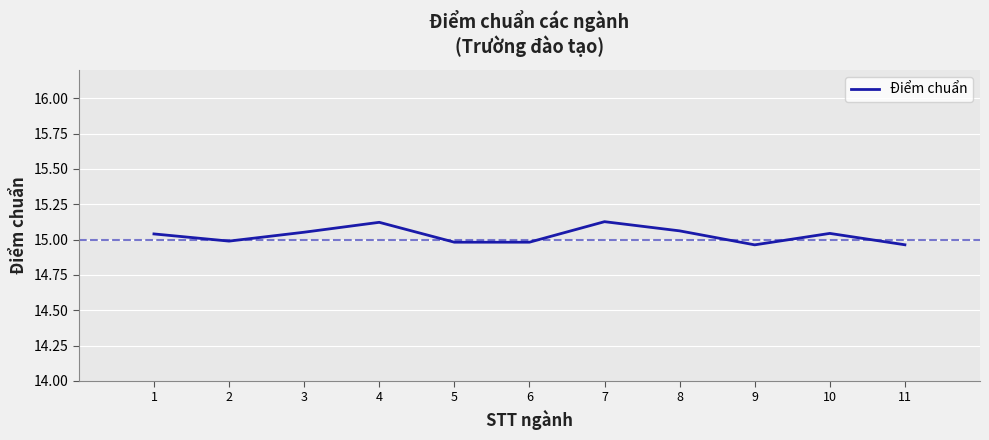

Approximately how many times larger is the value at 10 compared to 5?

1.0